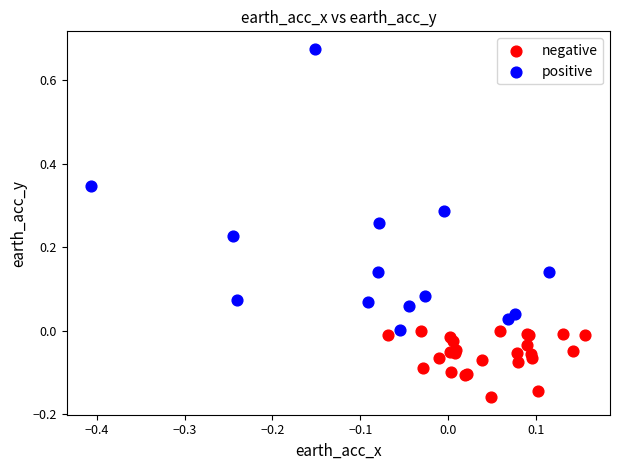

Which series reaches the minimum Y coordinate?

negative